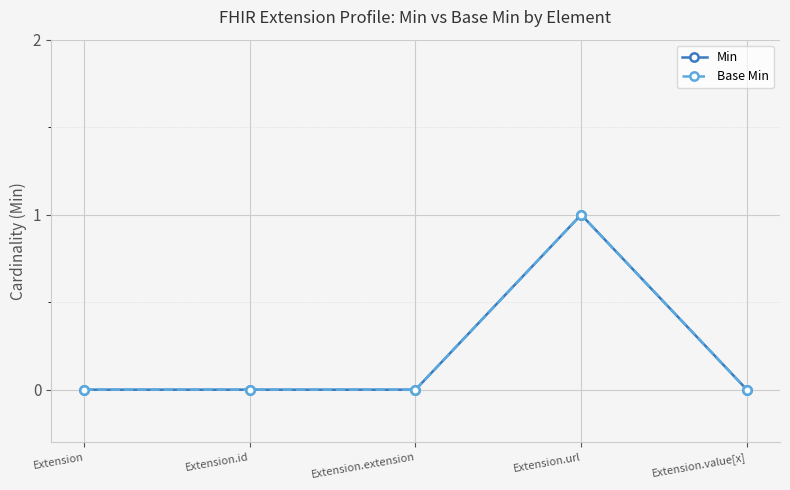

Is this an area chart (filled region under the line)?

No